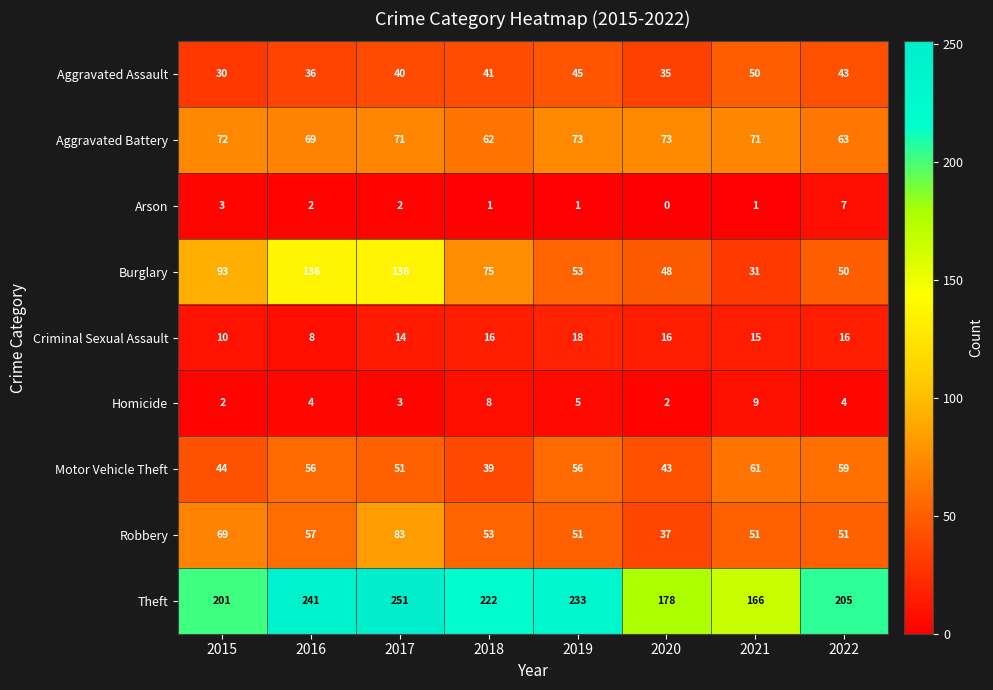

What is the total value across all series at 2015?

524